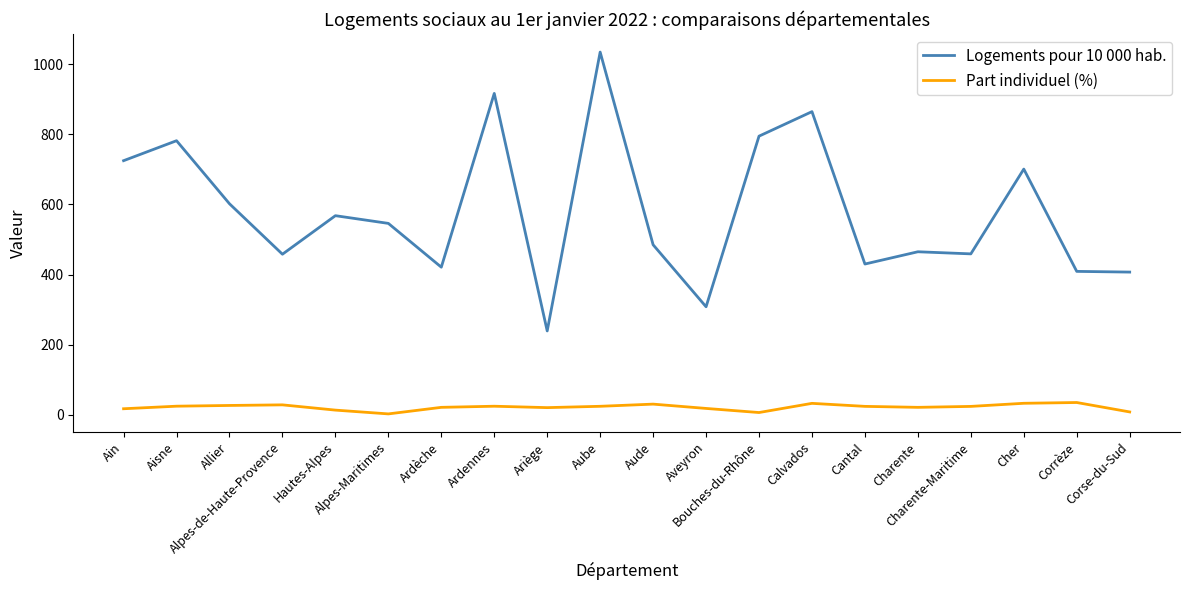

At Alpes-Maritimes, list the series in order from smallest to largest.

Part individuel (%), Logements pour 10 000 hab.